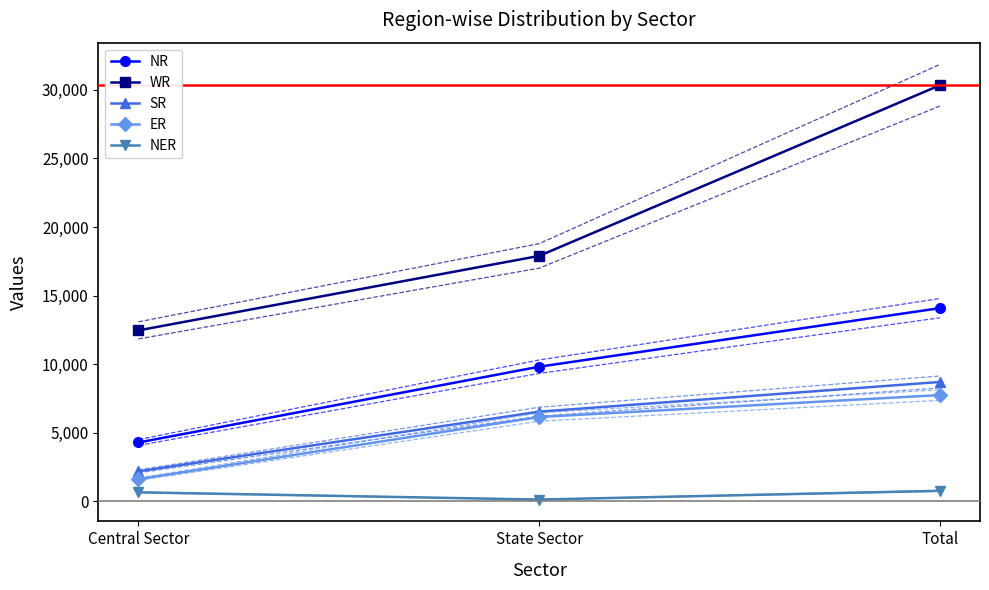

At which category does the chart reach its peak across all series?

Total